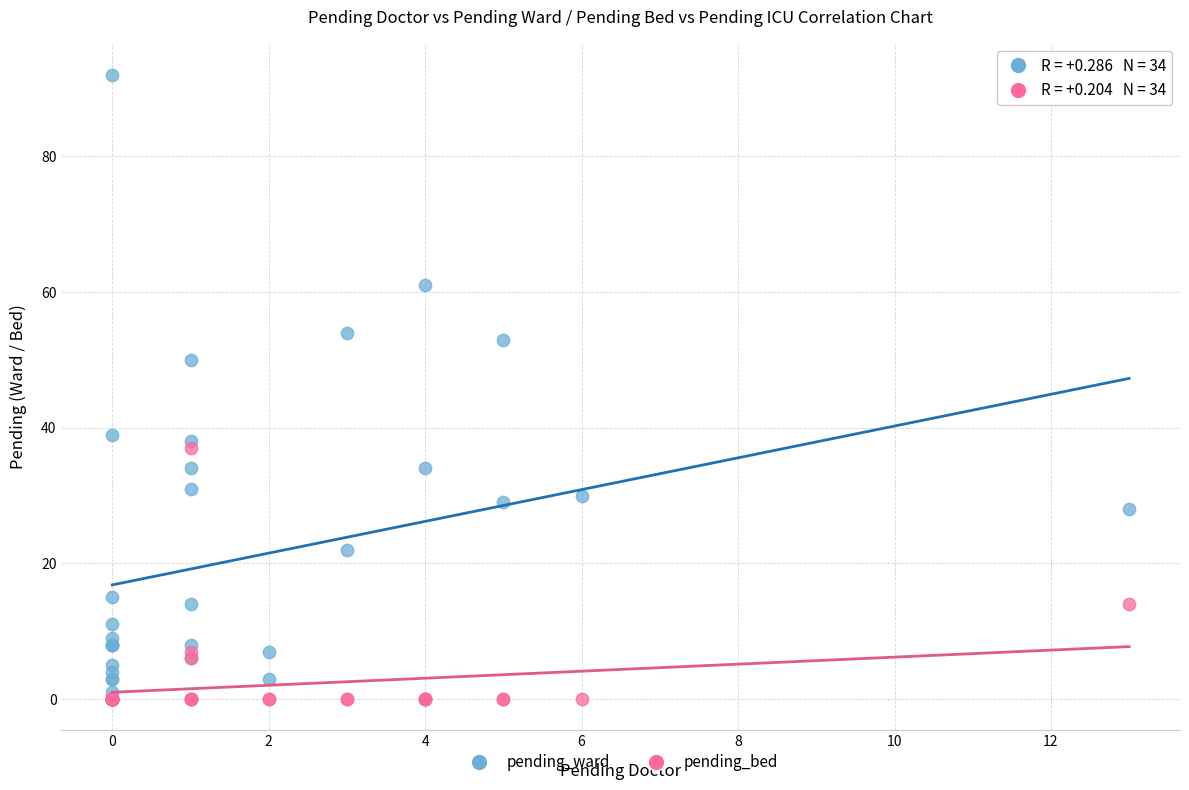

In the pending_ward series, what Y value is closest to 46?

50